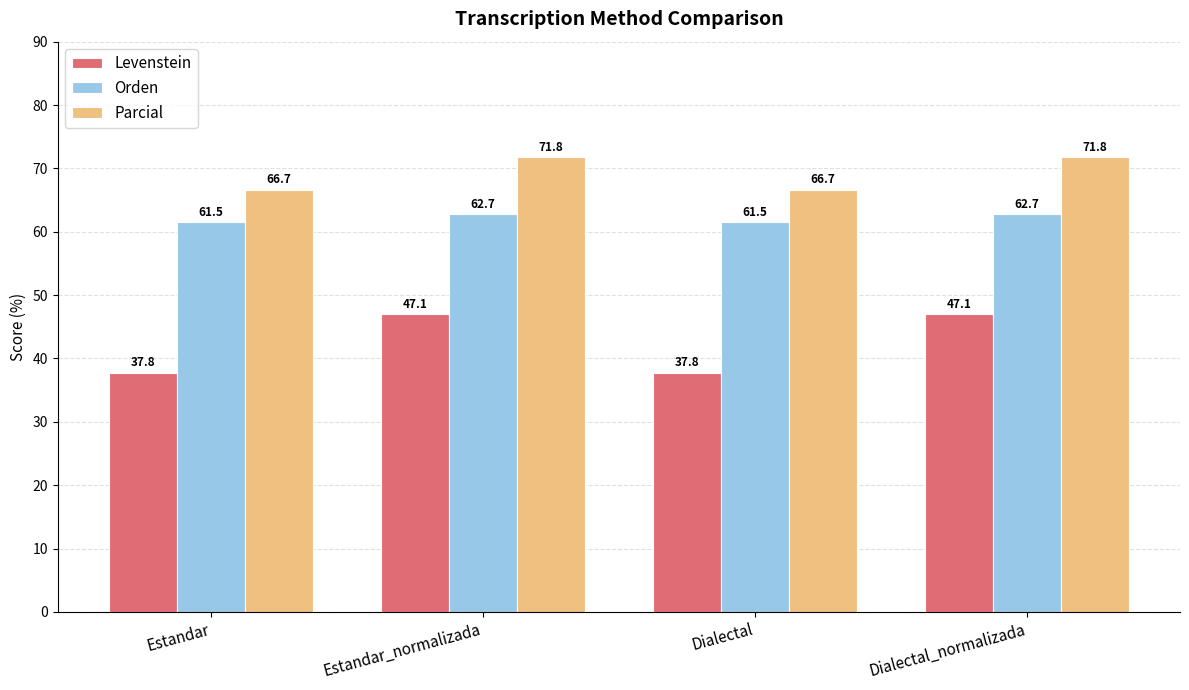

What is the label of the 3rd bar from the left?

Dialectal